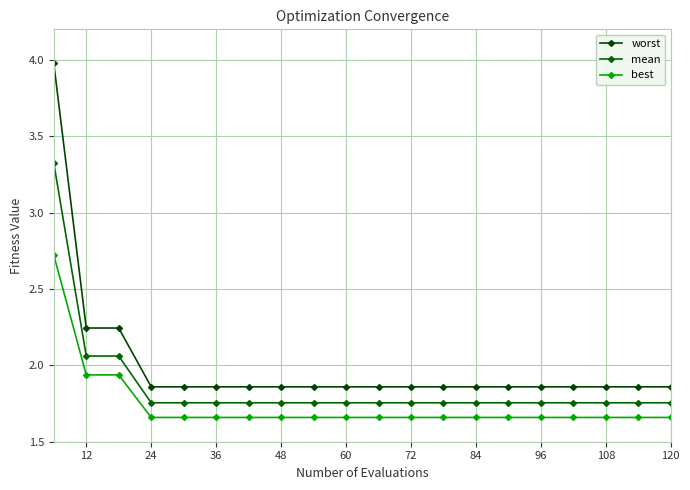

Count the number of data series in this chart.

3